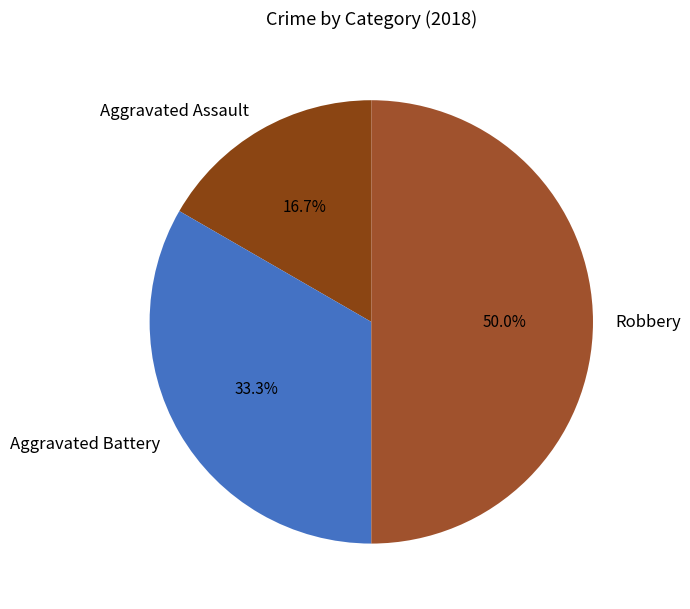

What is the smallest slice in the pie chart?

Aggravated Assault